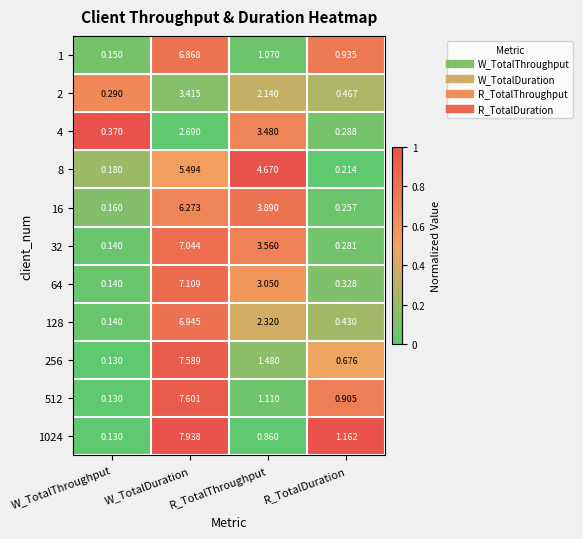

Rank the categories by 128 value from highest to lowest.

W_TotalDuration, R_TotalThroughput, R_TotalDuration, W_TotalThroughput